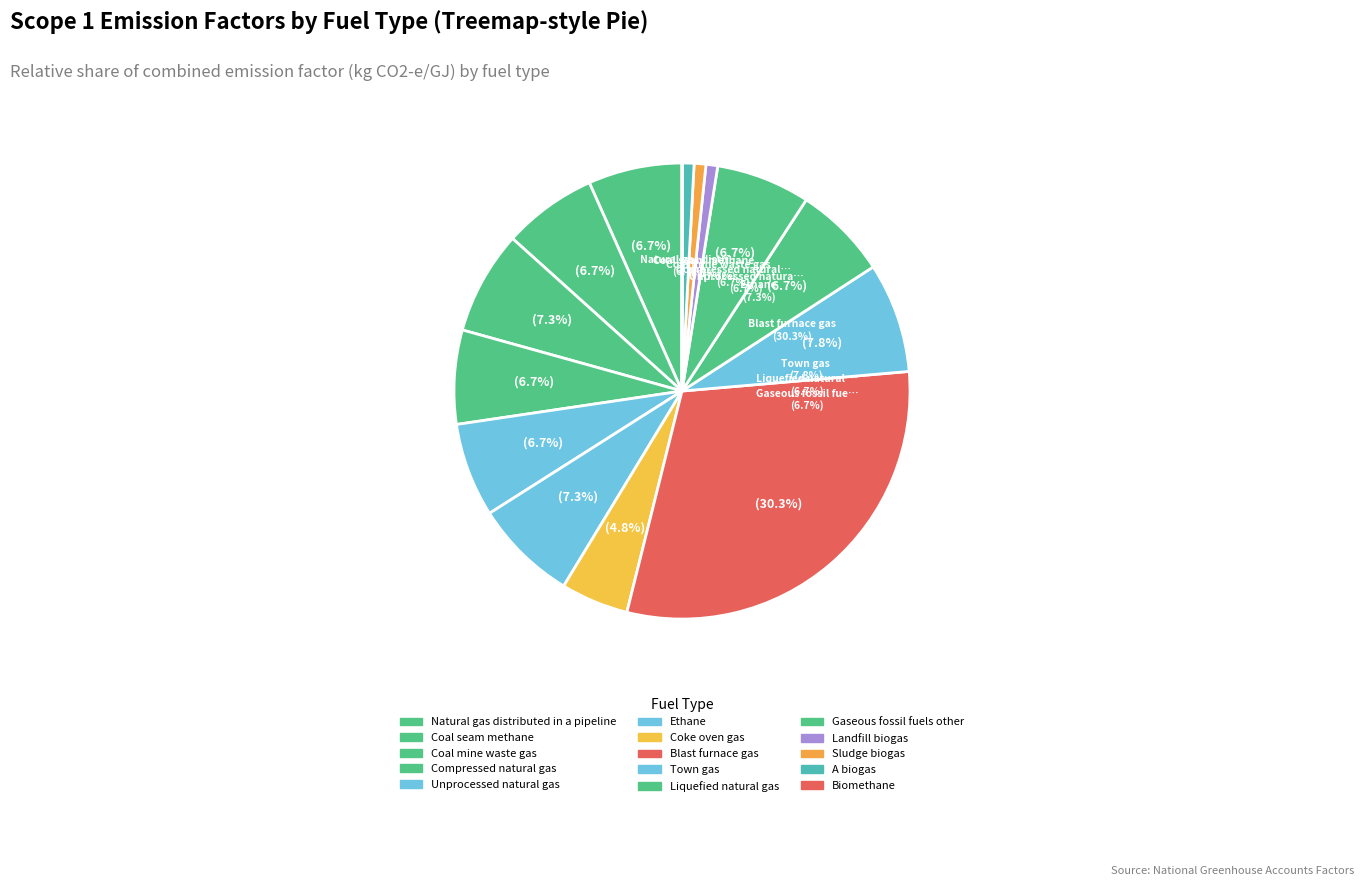

To the nearest percent, what is the difference between the largest and smallest slice percentages?

30%